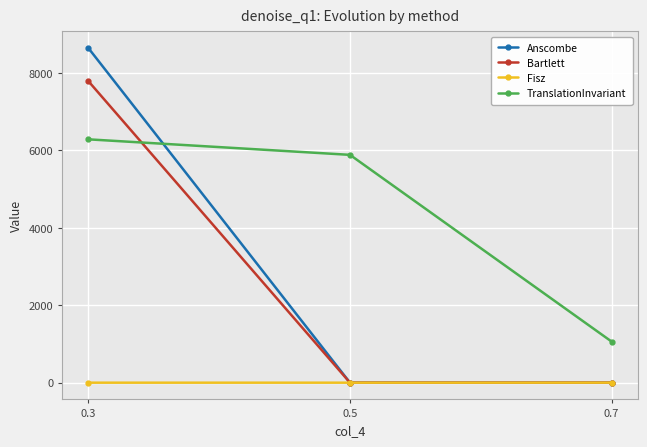

Is the value of TranslationInvariant at 0.7 greater than the value of Fisz at 0.7?

Yes